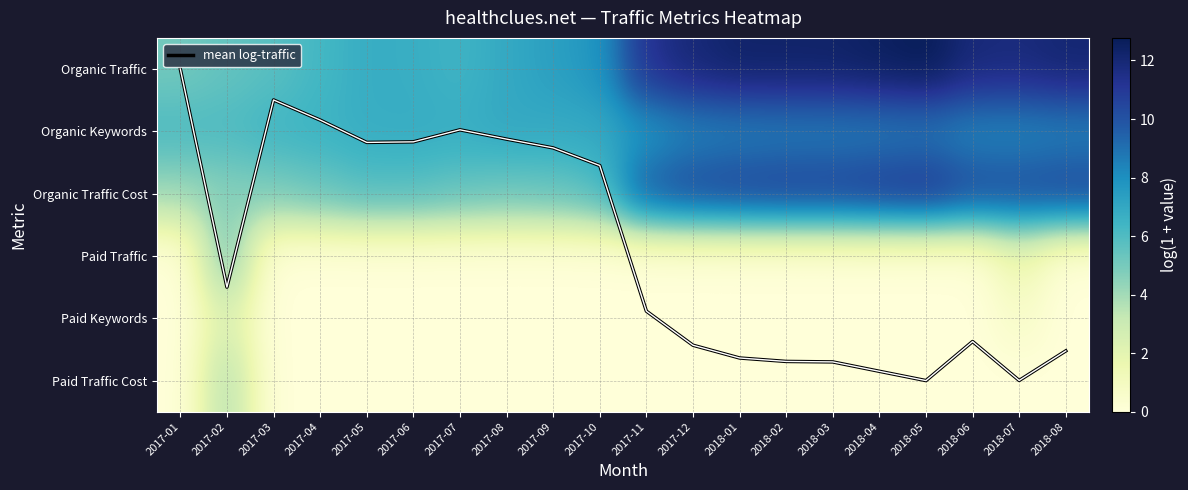

Is the value of Organic Traffic at 2018-06 greater than the value of Paid Traffic Cost at 2017-04?

Yes